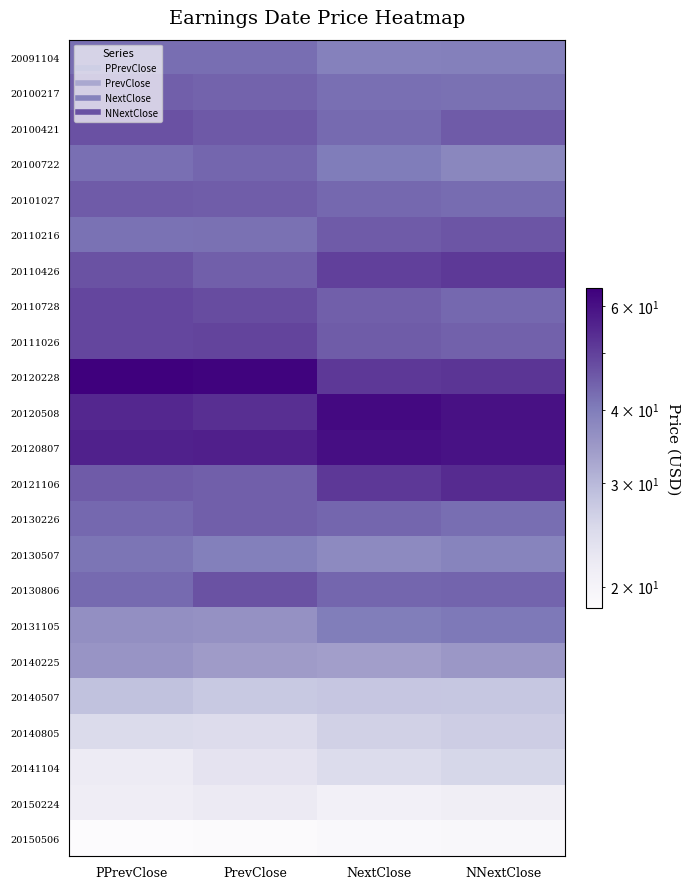

Rank the series by their maximum value, from highest to lowest.

20120228, 20120508, 20120807, 20121106, 20110426, 20111026, 20110728, 20100421, 20130806, 20110216, 20101027, 20130226, 20100217, 20100722, 20091104, 20130507, 20131105, 20140225, 20140507, 20140805, 20141104, 20150224, 20150506